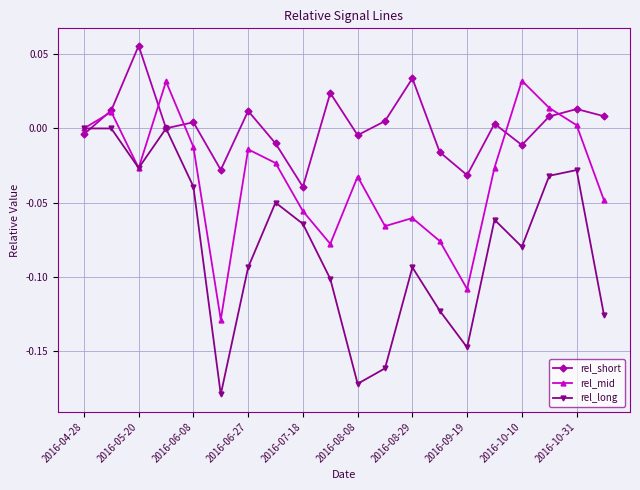

Count the number of data series in this chart.

3